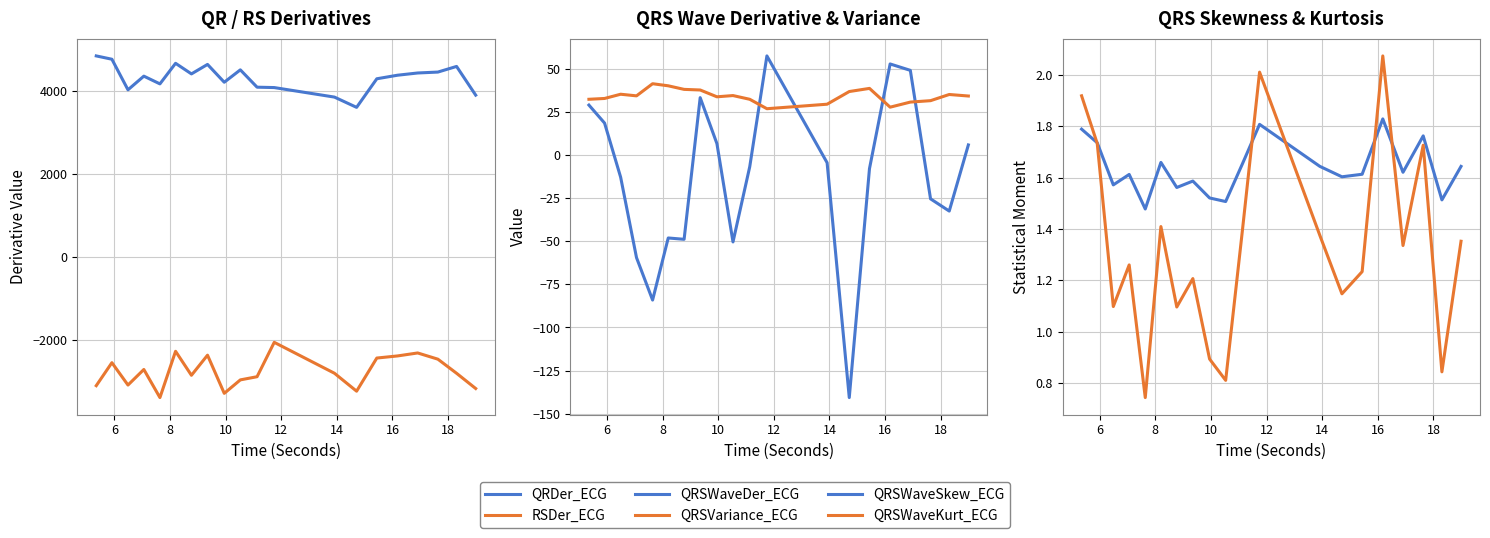

Where is the first local minimum for QRSWaveKurt_ECG?

8